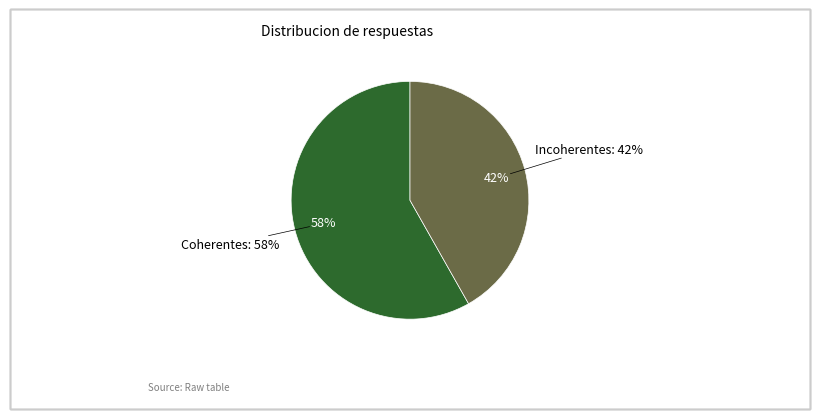

Does Coherentes represent more than half of the total?

Yes